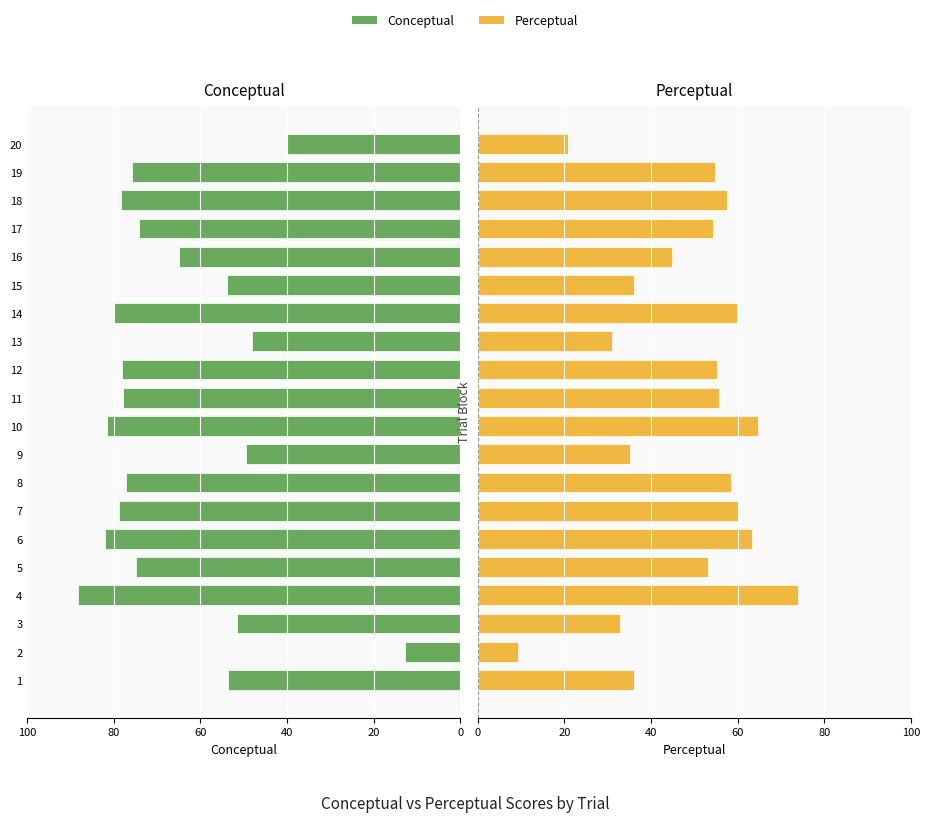

Rank the series by their maximum value, from highest to lowest.

conceptual, perceptual